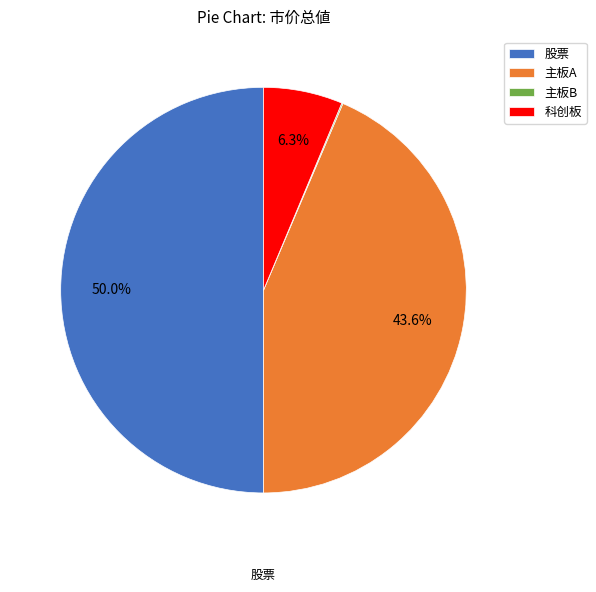

Which slice is the largest?

股票